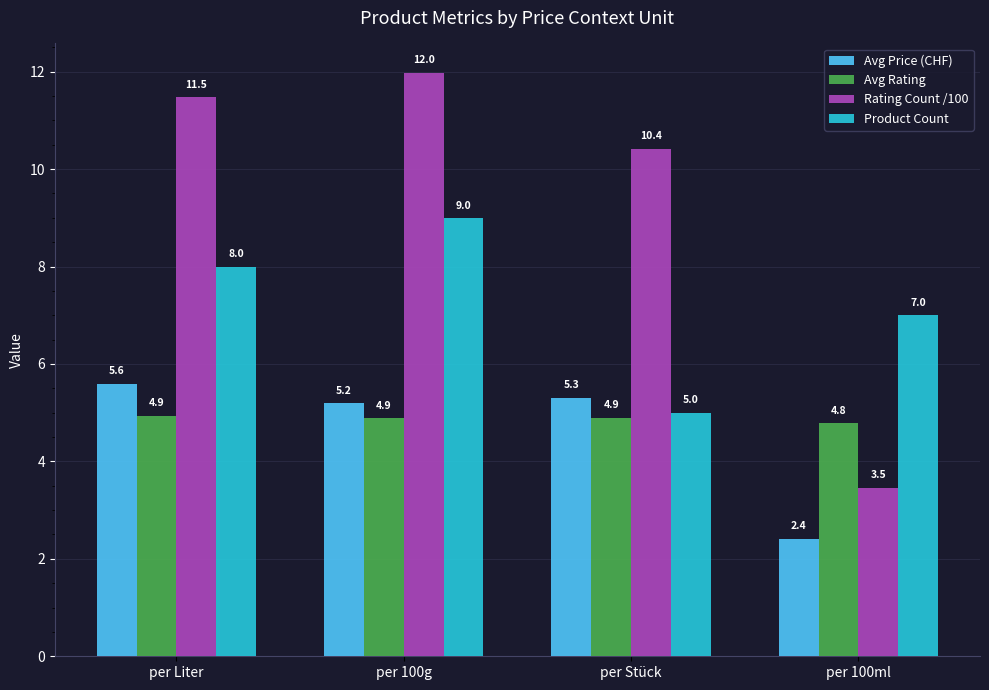

Which series has the widest spread of values?

Rating Count /100